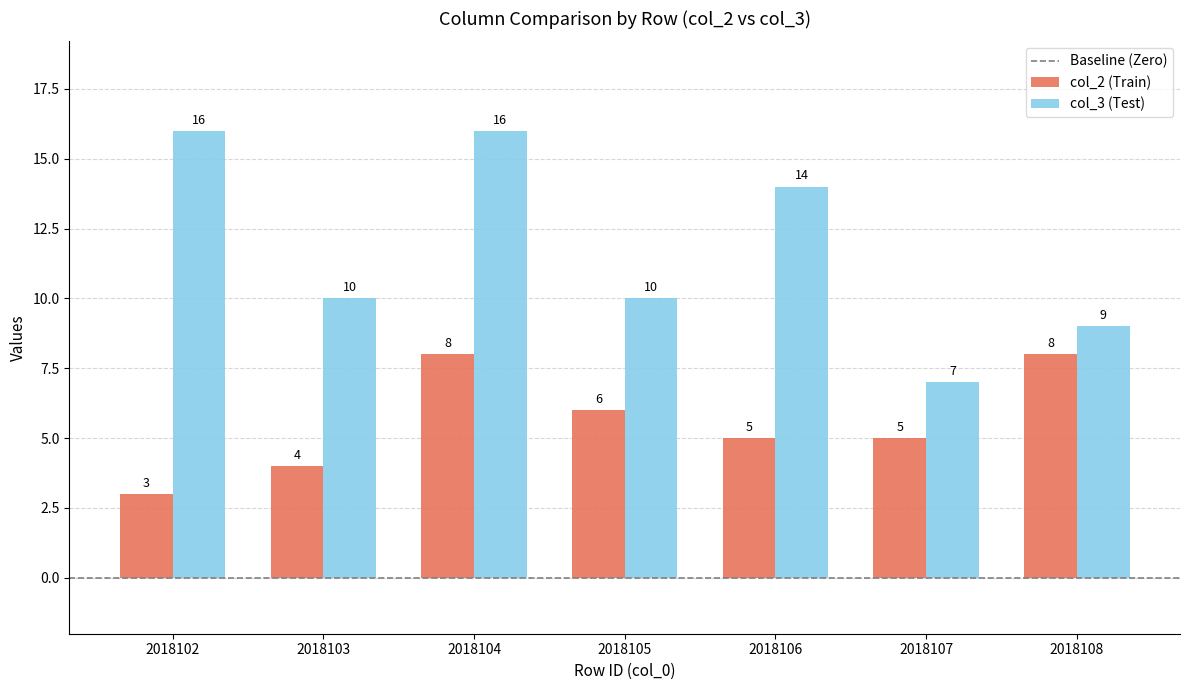

The col_2 (Train) series shows 5 at 2018102. True or false?

False